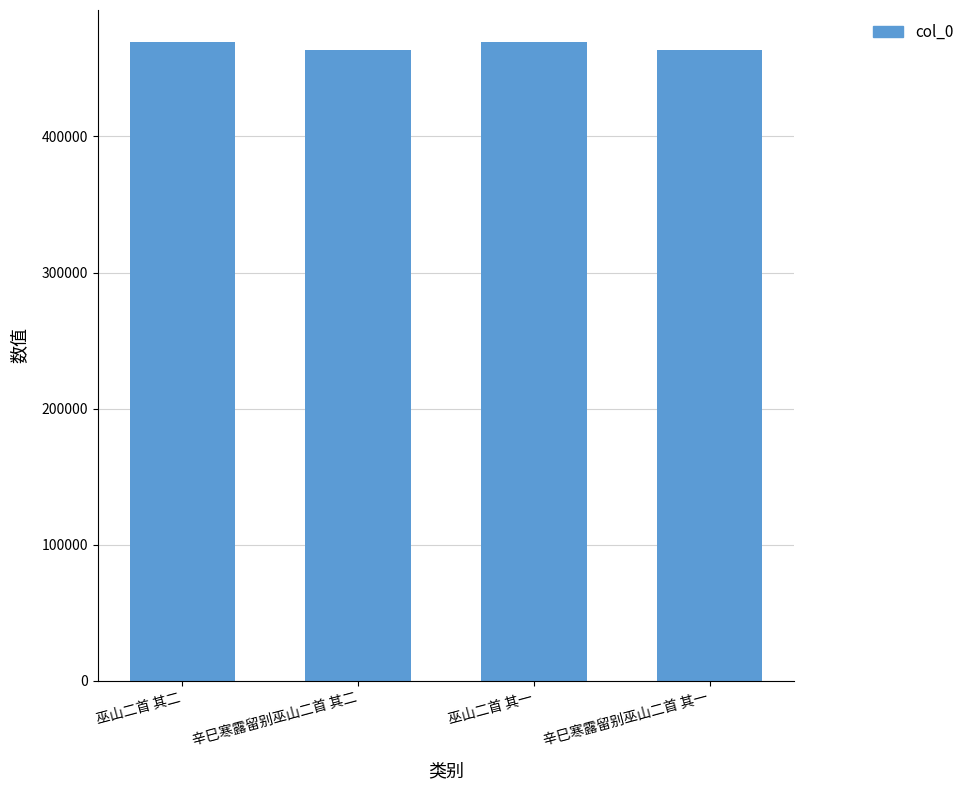

What is the maximum value shown in the chart?

469398